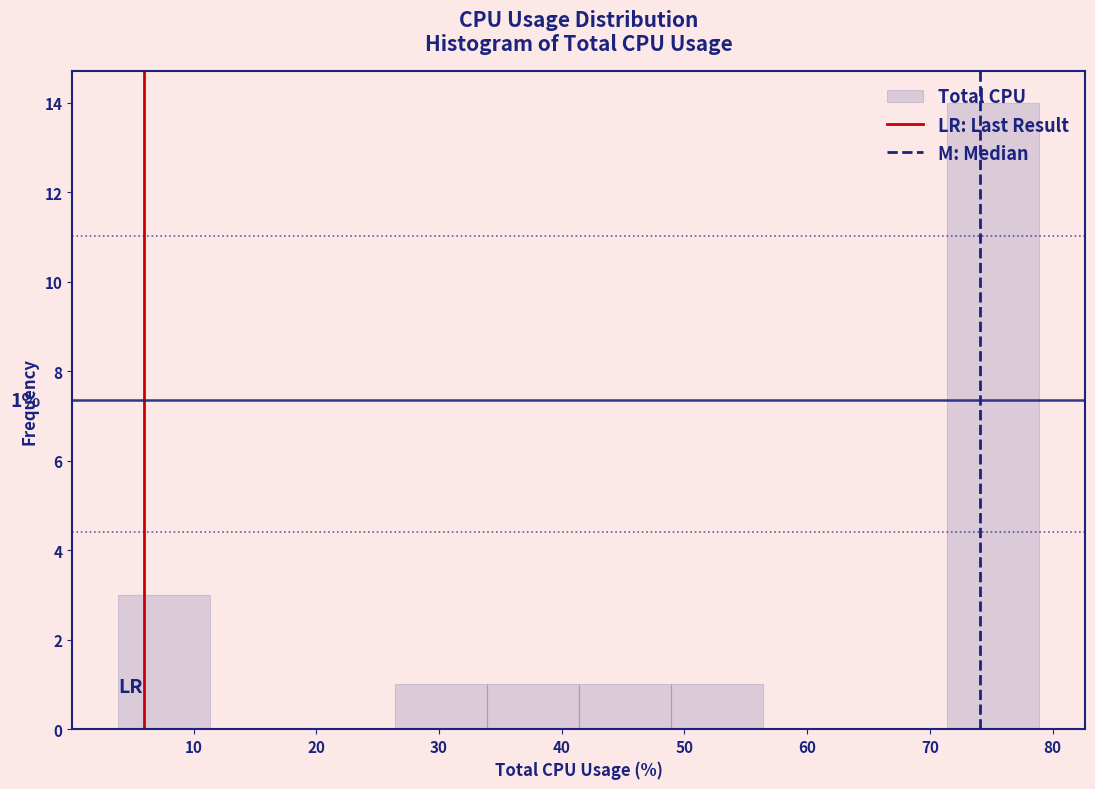

Over which range of the x-axis is the bar tallest?

71 to 79